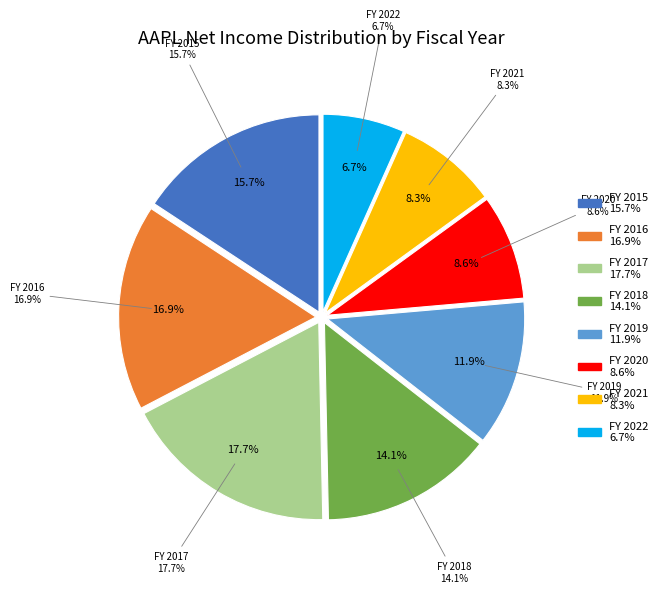

To the nearest percent, what portion does FY 2018 represent?

14%